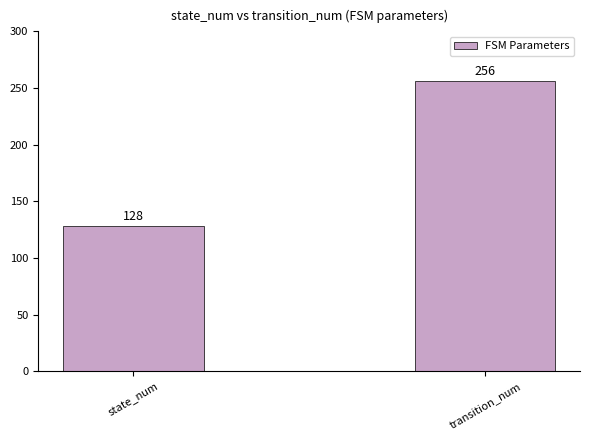

True or false: the data shows 256 at transition_num.

True